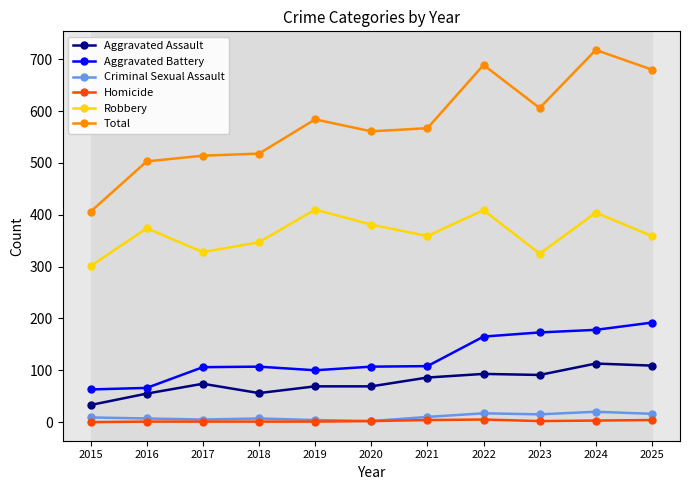

True or false: Criminal Sexual Assault and Total intersect in this chart.

False